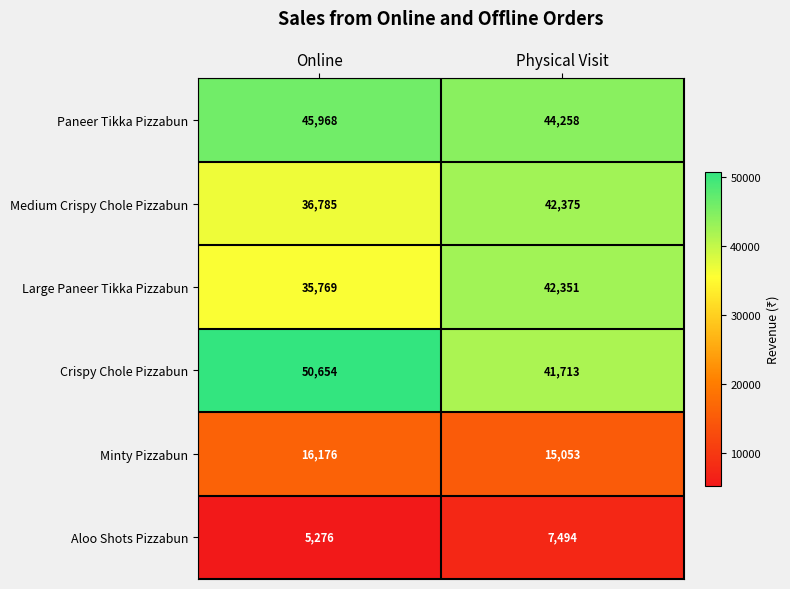

List the series in order of their peak value, highest first.

Crispy Chole Pizzabun, Paneer Tikka Pizzabun, Medium Crispy Chole Pizzabun, Large Paneer Tikka Pizzabun, Minty Pizzabun, Aloo Shots Pizzabun